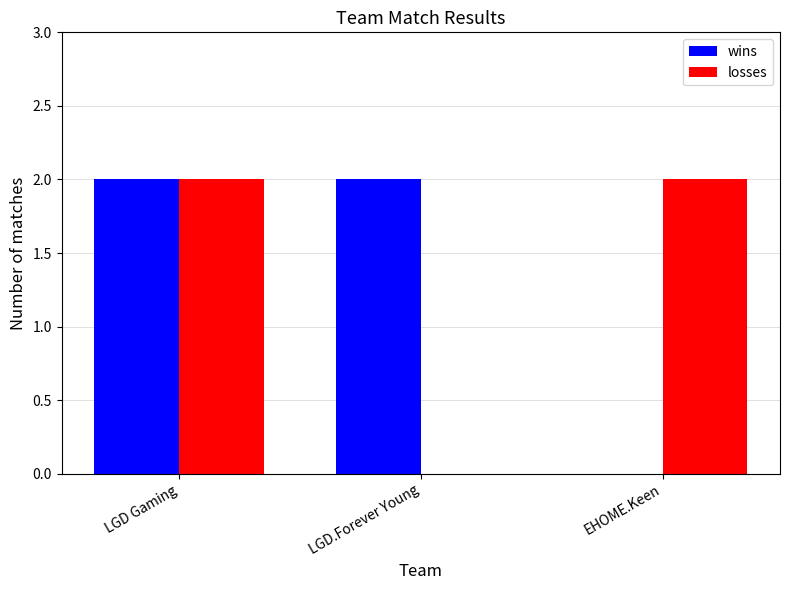

At which category is the sum across all series the highest?

LGD Gaming